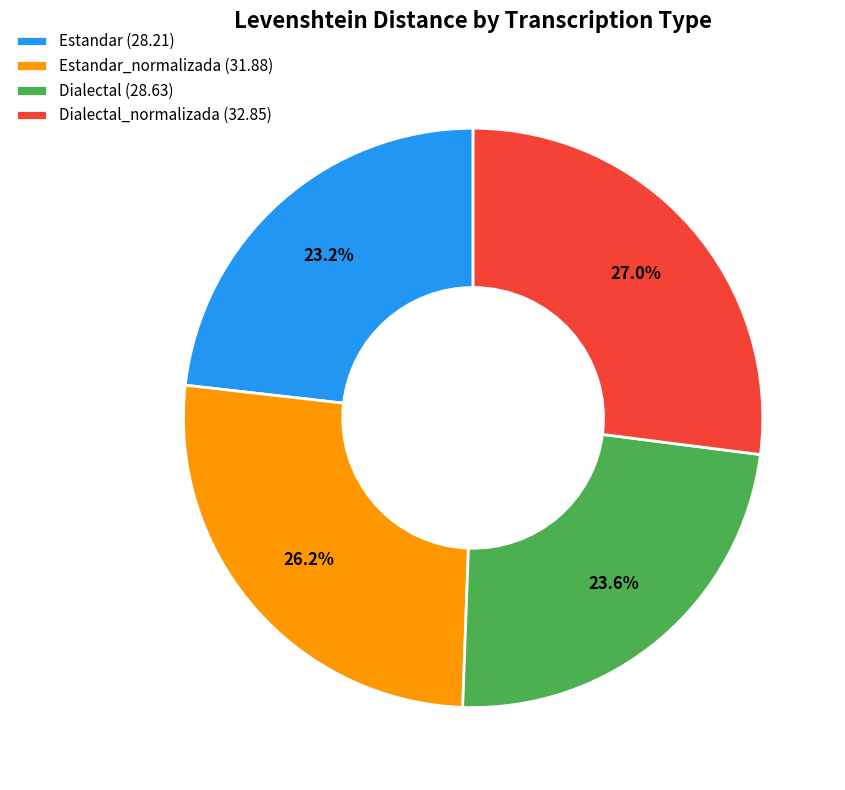

What is the largest slice in the pie chart?

Dialectal_normalizada (32.85)